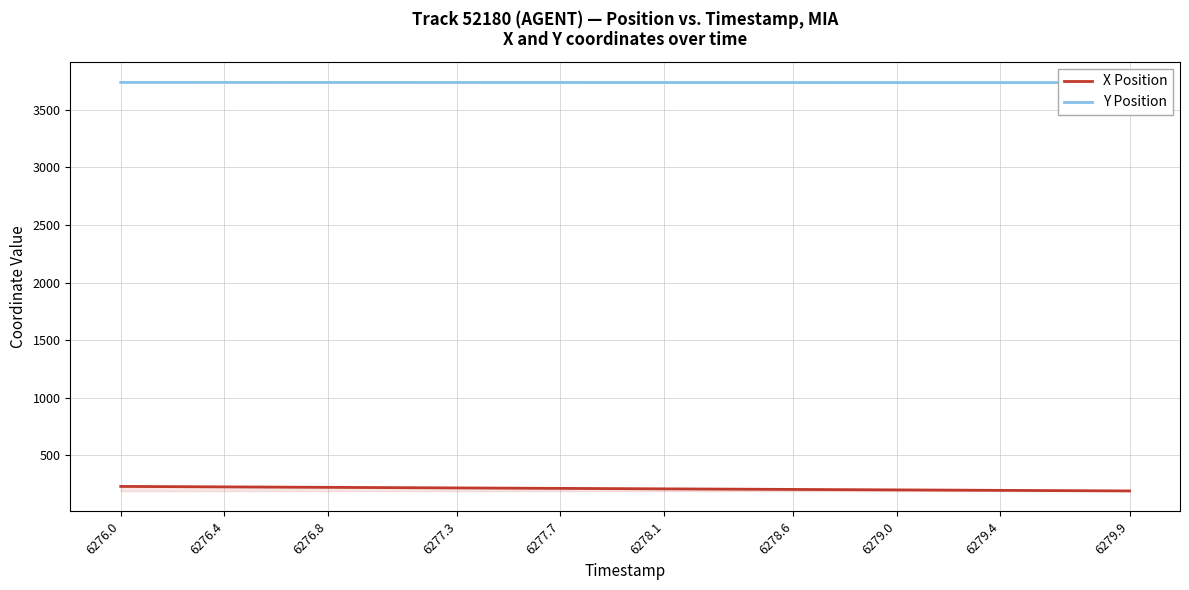

What is the highest value of the X Position series?

230.4